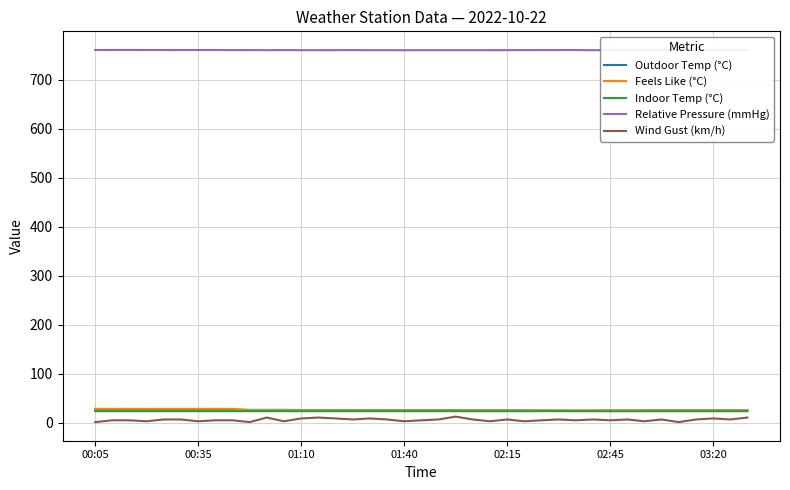

What are all the series names shown in the legend?

Outdoor Temp (°C), Feels Like (°C), Indoor Temp (°C), Relative Pressure (mmHg), Wind Gust (km/h)